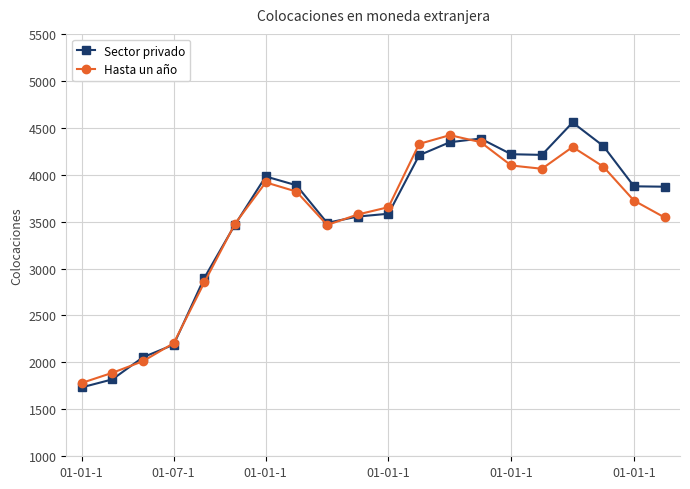

True or false: Sector privado has more than 2 interior local peaks.

True